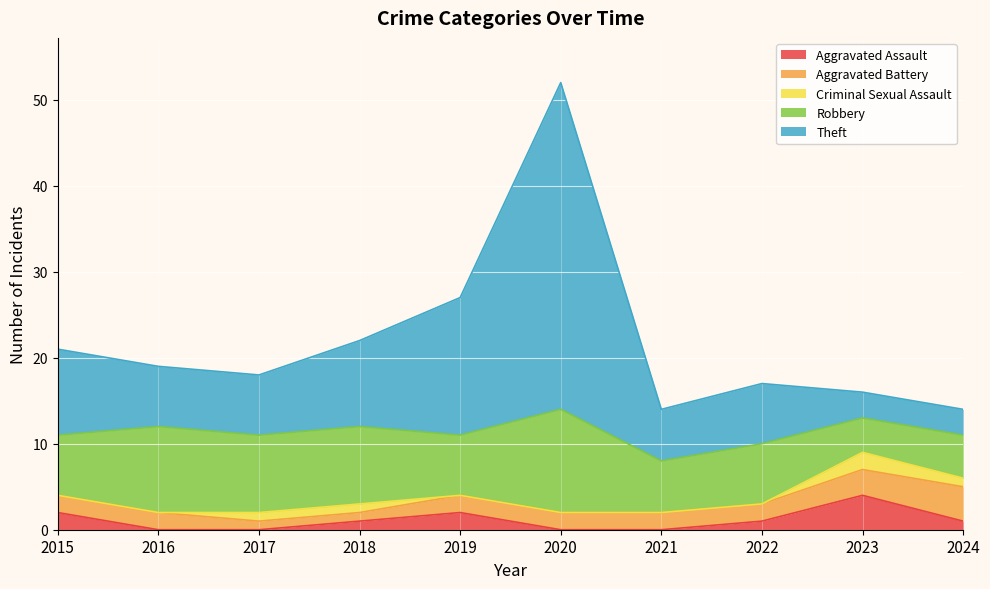

What is the difference between the second highest and minimum values in the Robbery series?

6